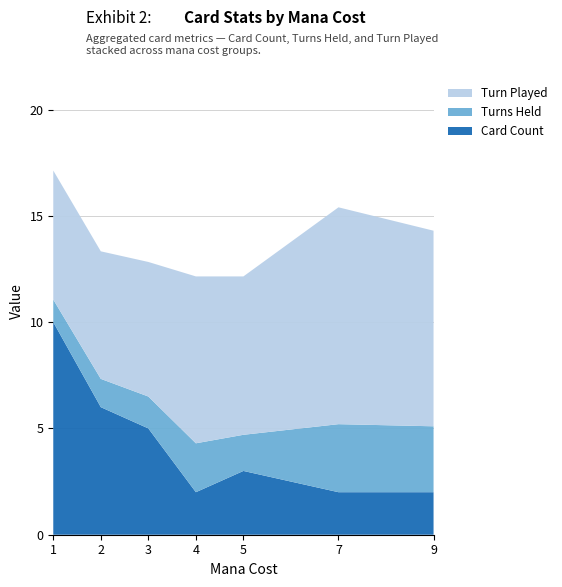

Reading right to left, transcribe all the data shown in this chart.

Card Count: 9=2.0	7=2.0	5=3.0	4=2.0	3=5.0	2=6.0	1=10.0
Turns Held: 9=3.1	7=3.2	5=1.7	4=2.3	3=1.5	2=1.3	1=1.1
Turn Played: 9=9.2	7=10.2	5=7.5	4=7.8	3=6.5	2=5.9	1=6.3